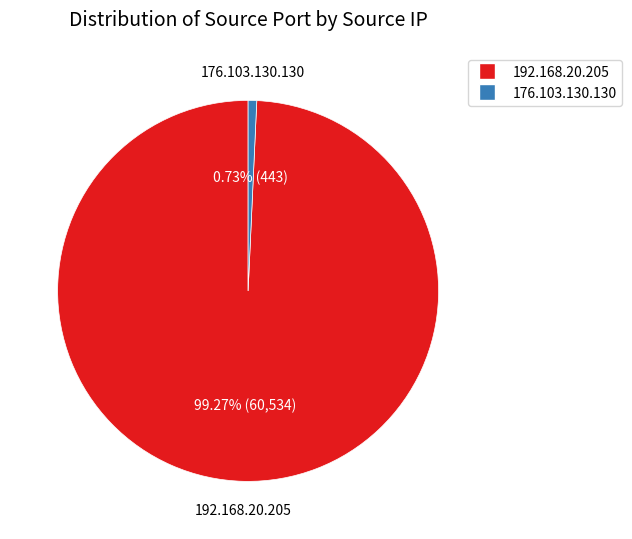

What is the smallest slice in the pie chart?

176.103.130.130